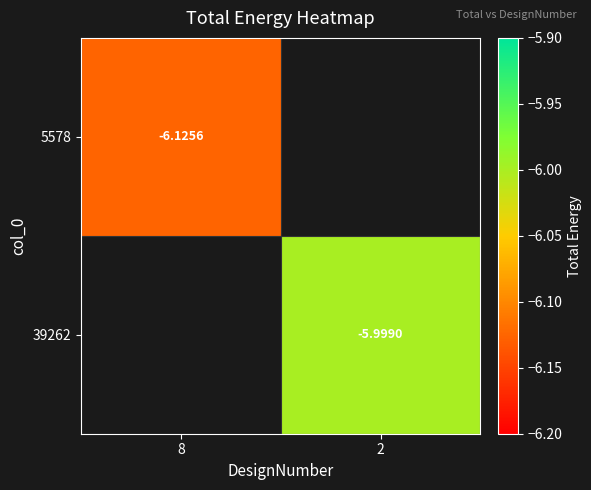

How many series are shown in this chart?

2